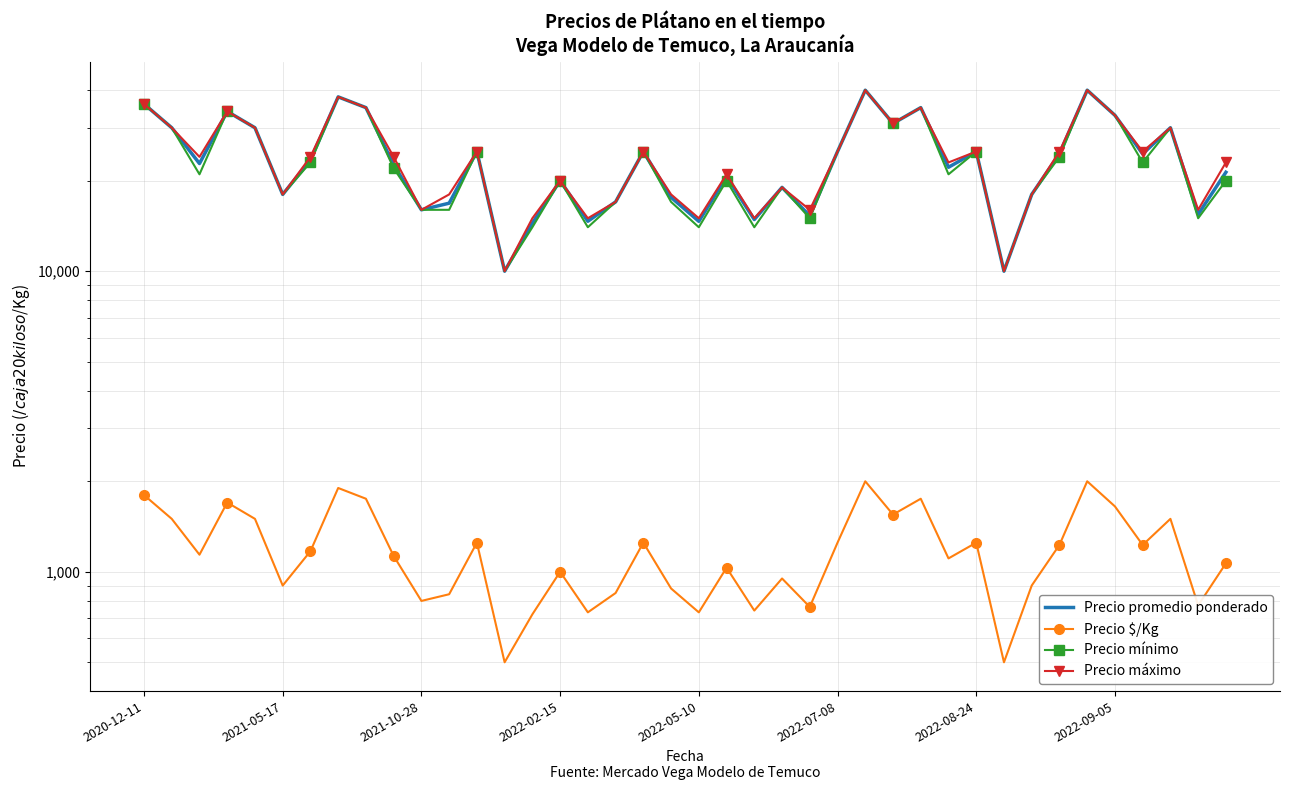

What is the average value of the Precio promedio ponderado series?

23647